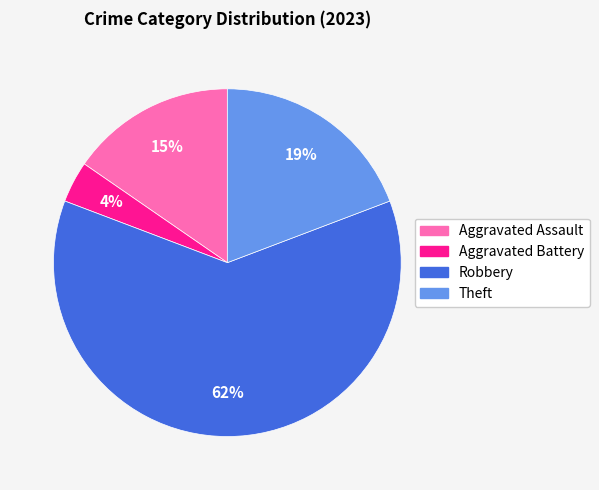

Is the sum of Aggravated Assault and Theft greater than half?

No